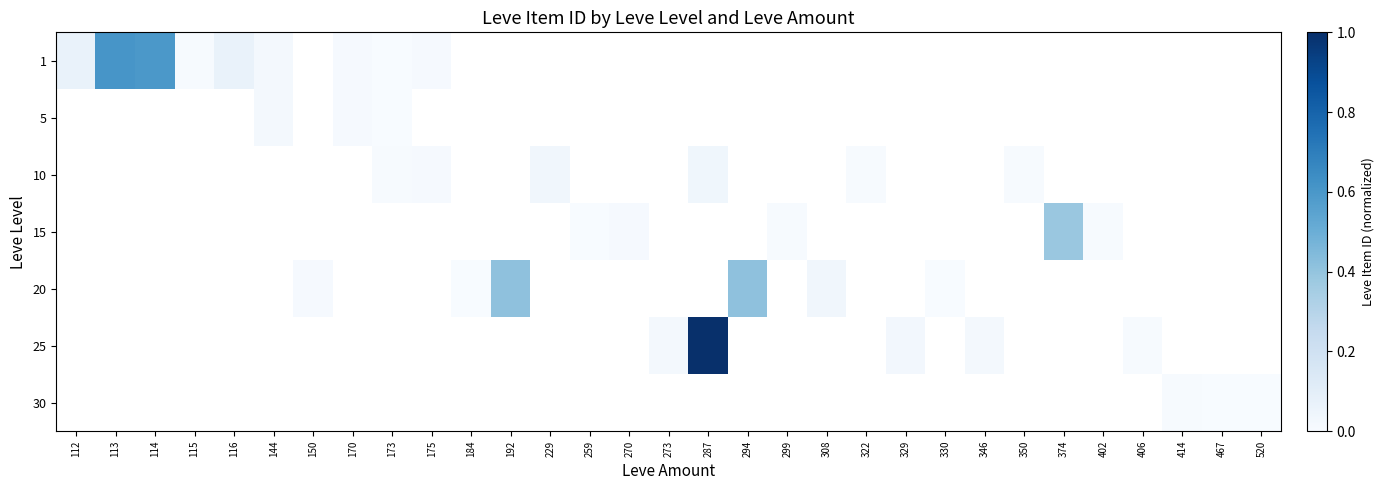

At how many categories does at least one series exceed 0?

31